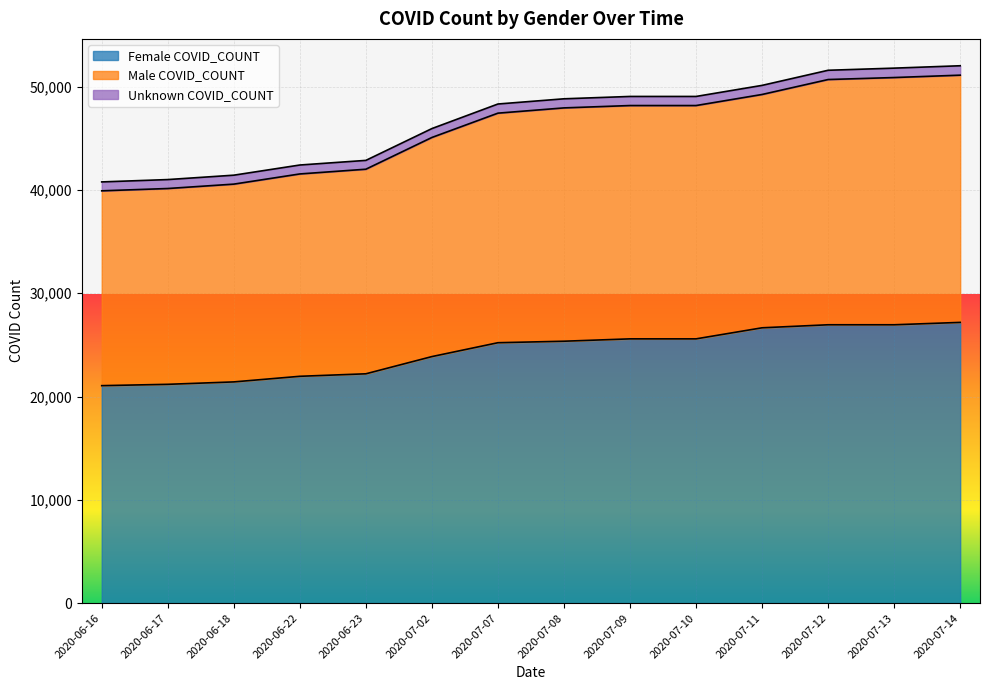

What is the difference between the maximum and minimum values in the Female COVID_COUNT series?

6126